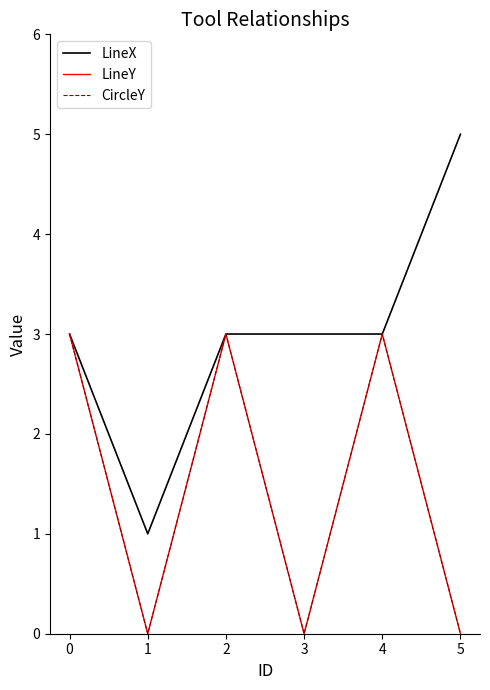

Is this an area chart (filled region under the line)?

No